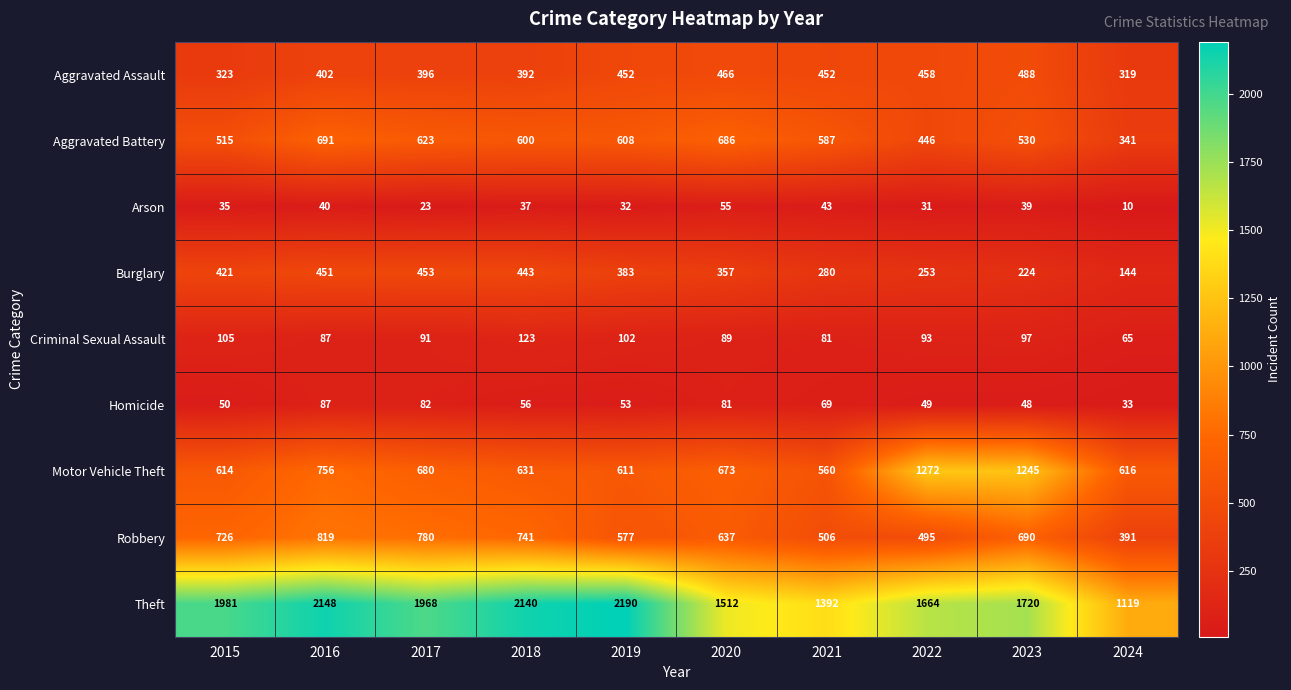

List the labels in order of Motor Vehicle Theft value, smallest first.

2021, 2019, 2015, 2024, 2018, 2020, 2017, 2016, 2023, 2022